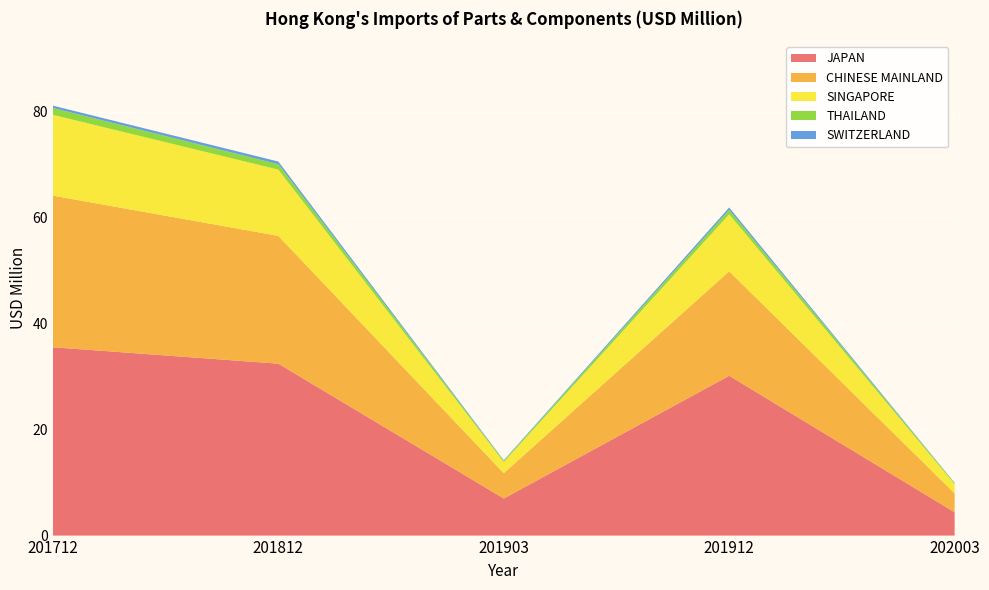

Reading right to left, extract all data points from this chart.

JAPAN: 202003=4.4	201912=30.2	201903=7.0	201812=32.4	201712=35.5
CHINESE MAINLAND: 202003=3.6	201912=19.7	201903=4.8	201812=24.1	201712=28.6
SINGAPORE: 202003=1.7	201912=10.7	201903=2.1	201812=12.5	201712=15.3
THAILAND: 202003=0.2	201912=0.8	201903=0.2	201812=1.0	201712=1.3
SWITZERLAND: 202003=0.1	201912=0.4	201903=0.1	201812=0.5	201712=0.4